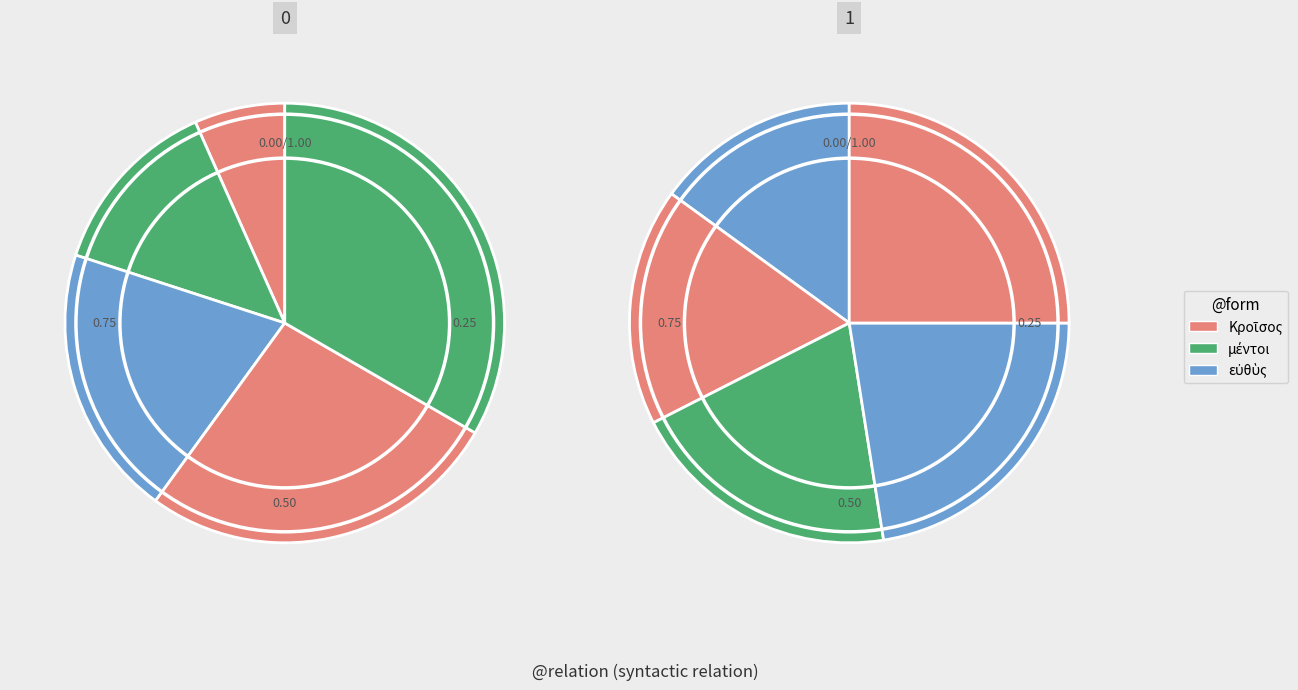

True or false: Σάρδεων accounts for 15% of the total.

False